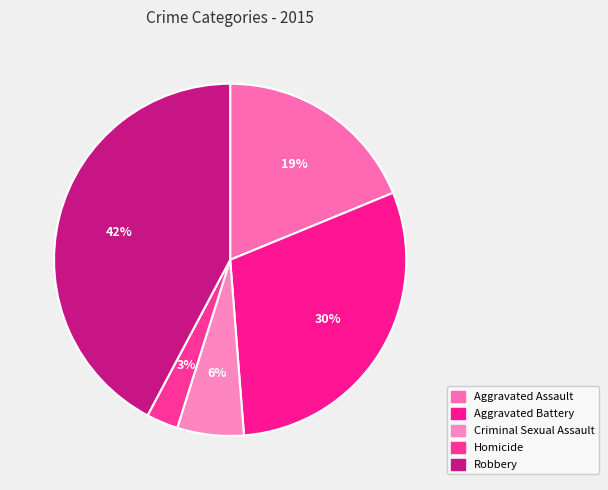

What is the ratio of the value at Criminal Sexual Assault to the value at Homicide?

2.1